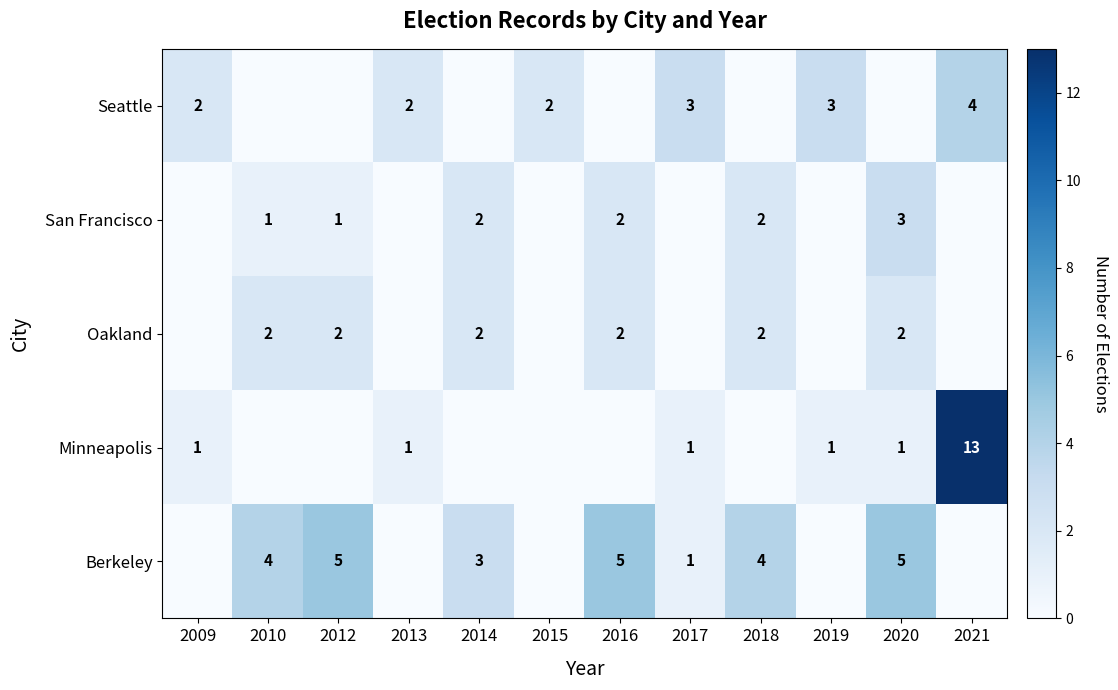

Is it true that Seattle equals 3 at 2017?

True